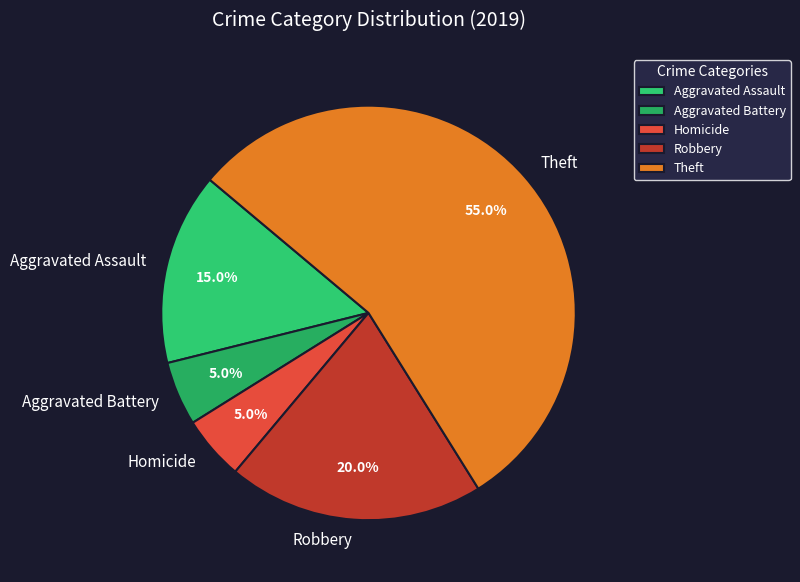

Does any single category account for the majority?

Yes